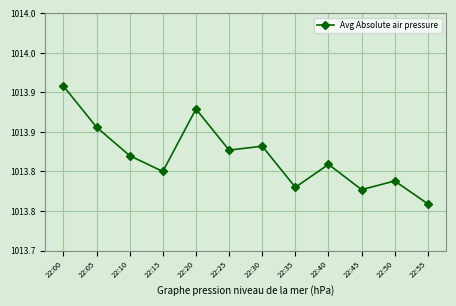

Does the chart display data point markers on the line(s)?

Yes